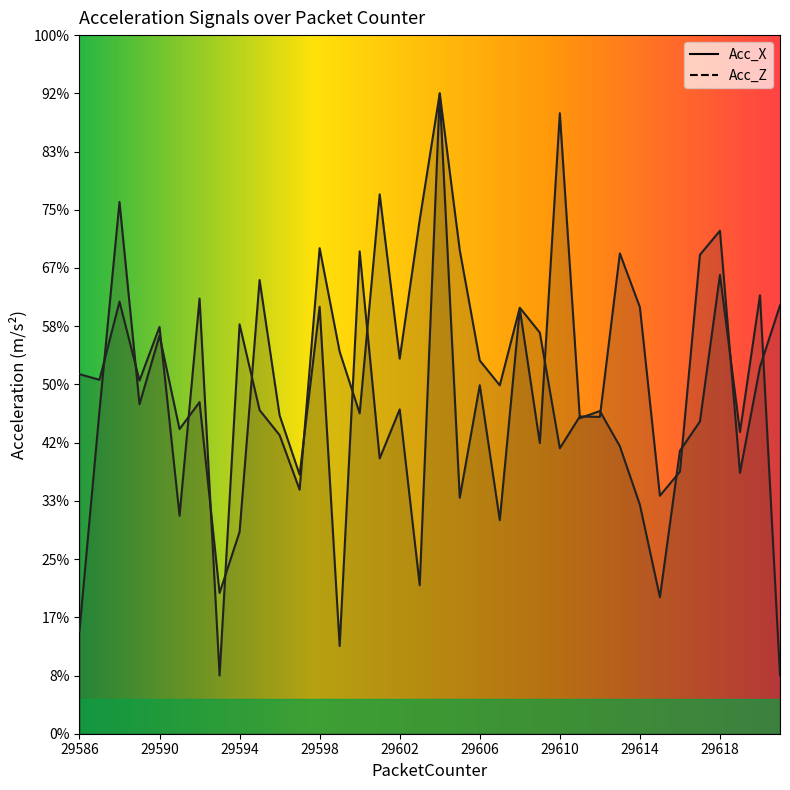

What is the difference between the maximum and minimum values in the Acc_X series?

10.0